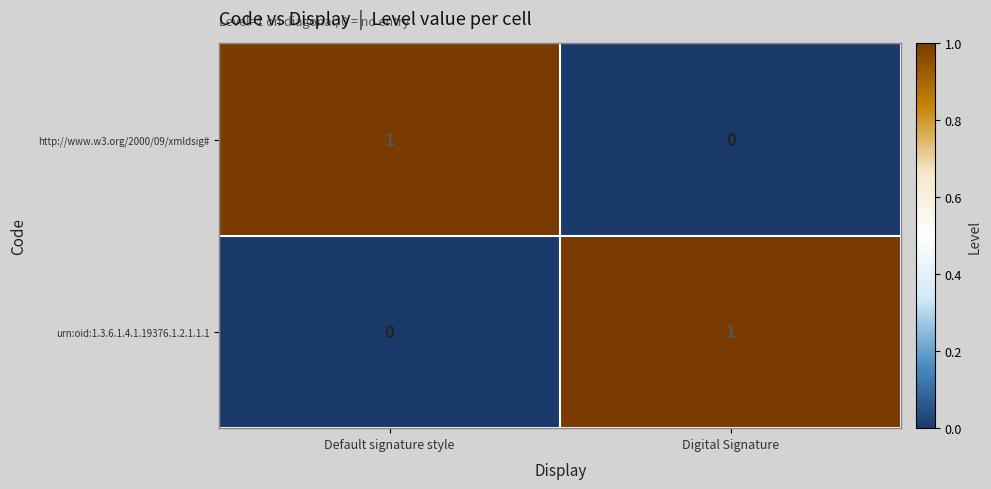

Rank the categories by http://www.w3.org/2000/09/xmldsig# value from highest to lowest.

Default signature style, Digital Signature